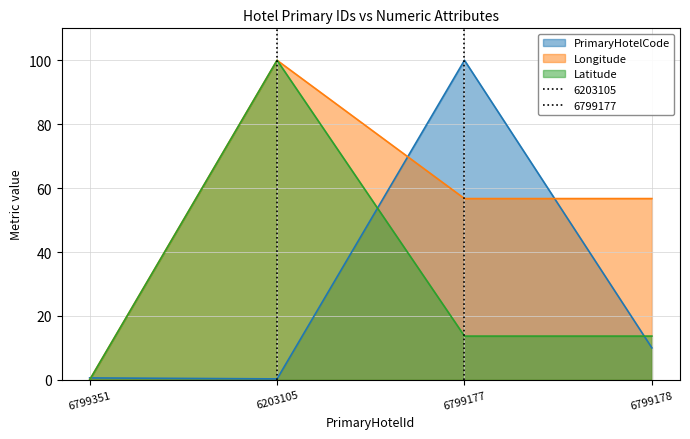

What is the difference between the second highest and minimum values in the Latitude series?

13.7